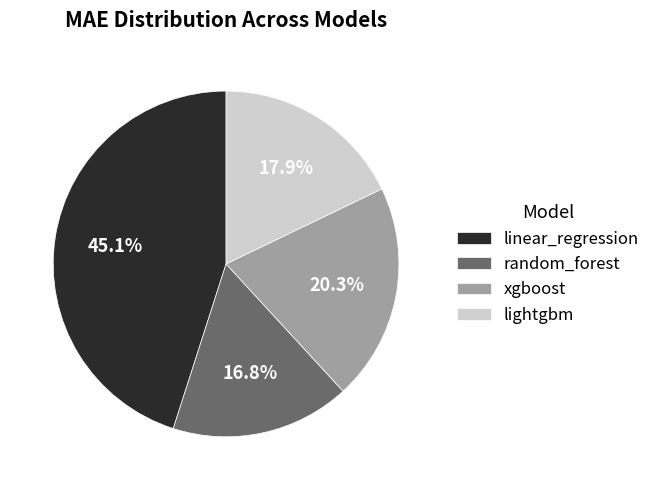

How many slices are in this pie chart?

4